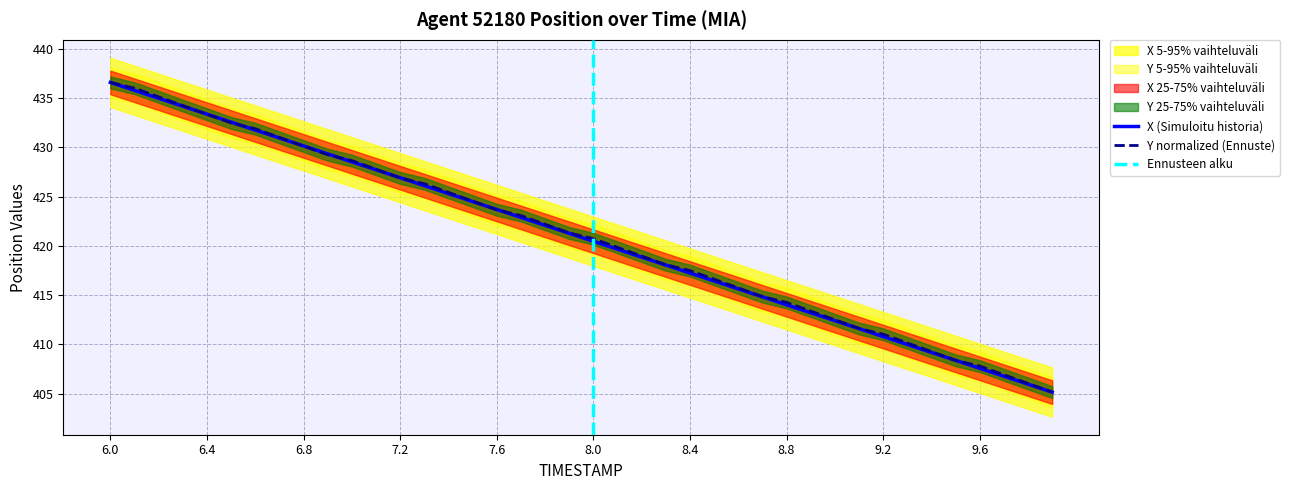

The value of Y normalized (Ennuste) at 7.2 is 643.0. True or false?

False